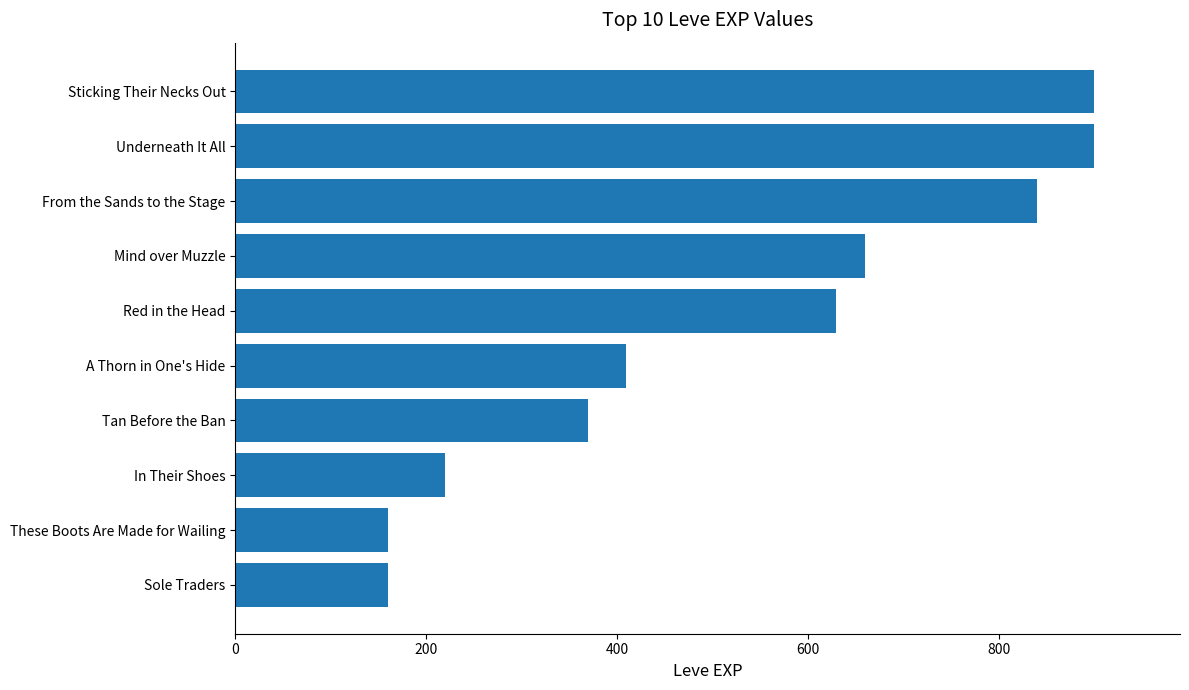

What is the difference between the maximum and second lowest values?

740